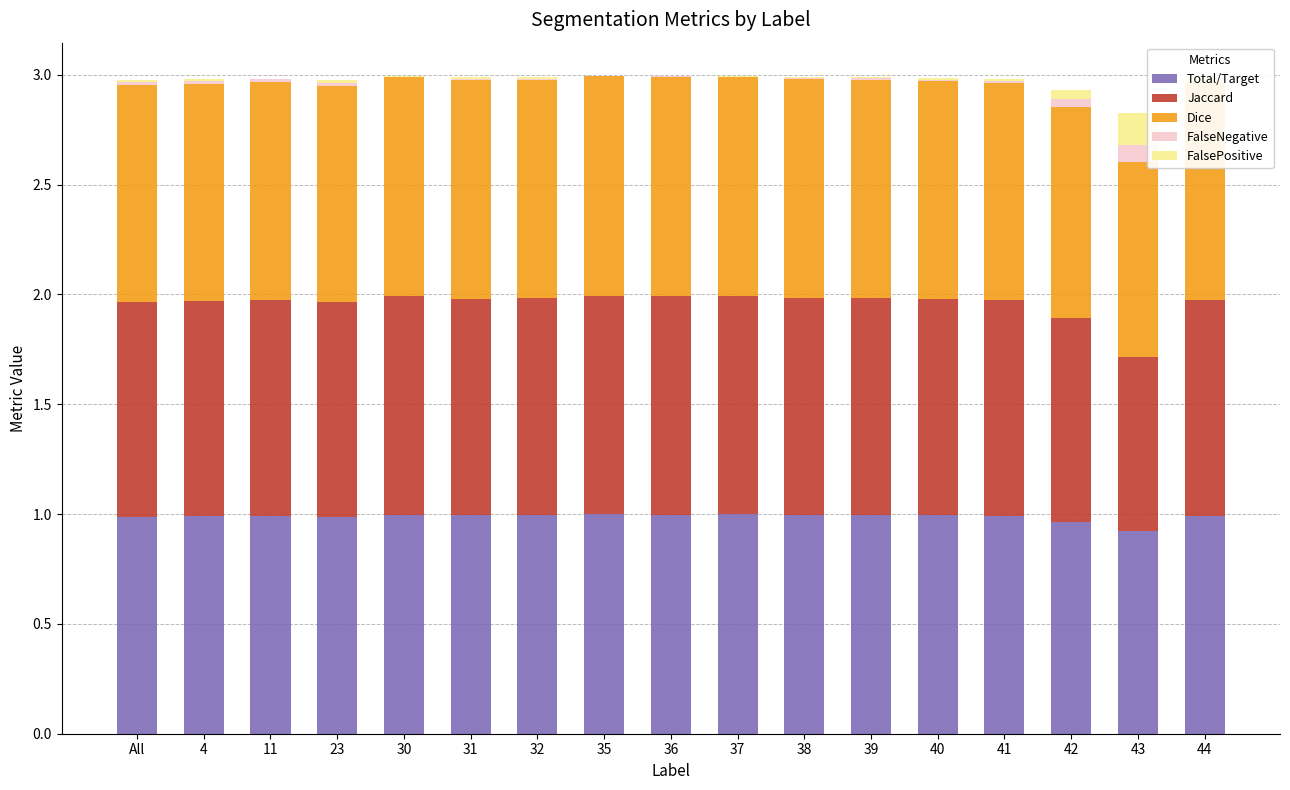

Does the chart contain stacked bars?

Yes